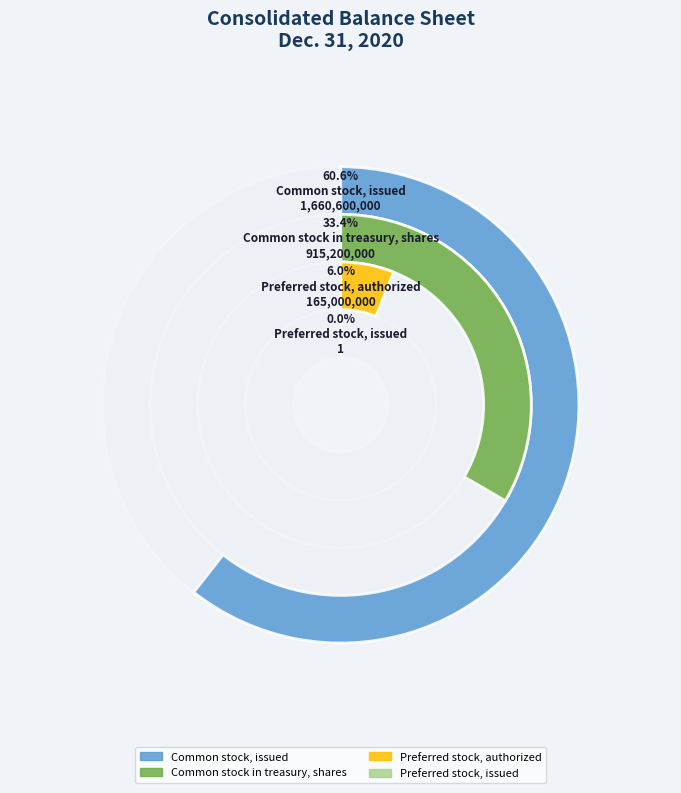

To the nearest percent, what portion does Common stock in treasury, shares represent?

33%